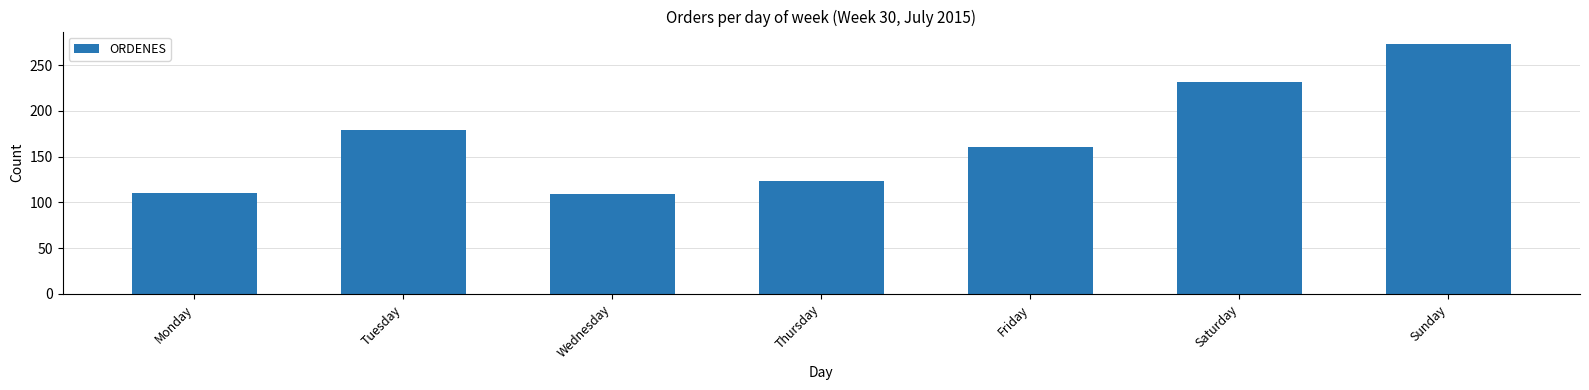

What is the sum of all values?

1186